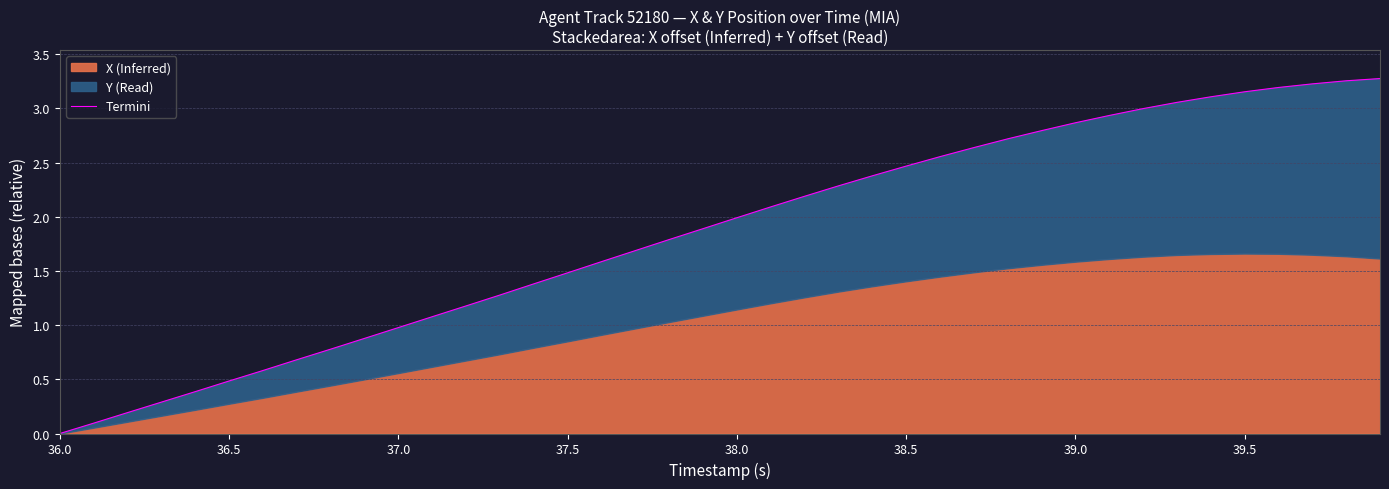

Reading right to left, list all the values displayed in this chart.

3.3	3.3	3.2	3.2	3.2	3.1	3.1	3.0	2.9	2.9	2.8	2.7	2.6	2.6	2.5	2.4	2.3	2.2	2.1	2.0	1.9	1.8	1.7	1.6	1.5	1.4	1.3	1.2	1.1	1.0	0.9	0.8	0.7	0.6	0.5	0.4	0.3	0.2	0.1	0.0